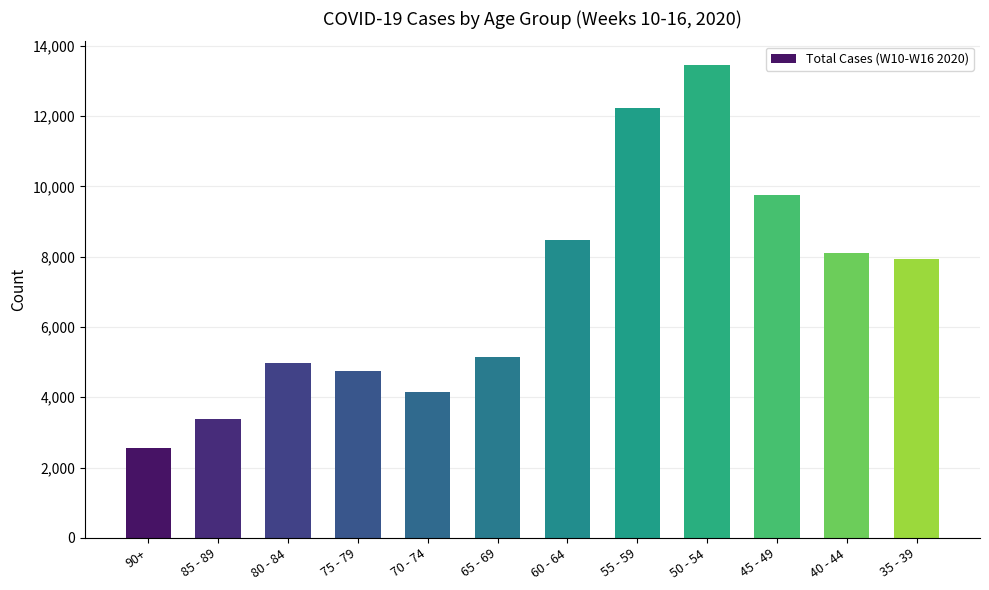

What is the ratio of the value at 65 - 69 to the value at 90+?

2.0